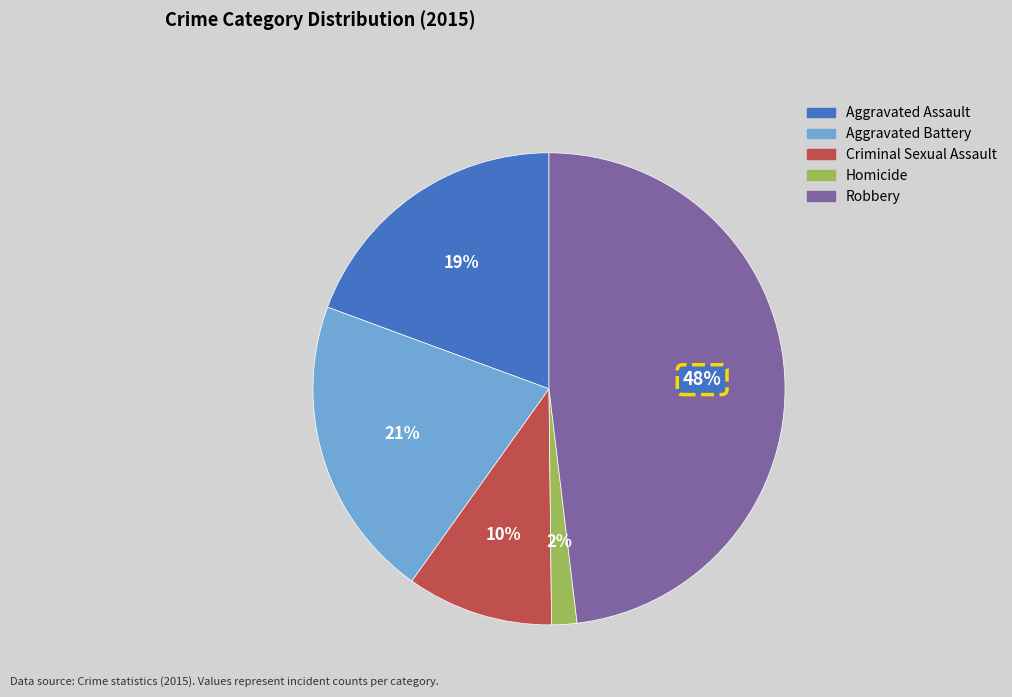

Which has a higher value, Criminal Sexual Assault or Homicide?

Criminal Sexual Assault